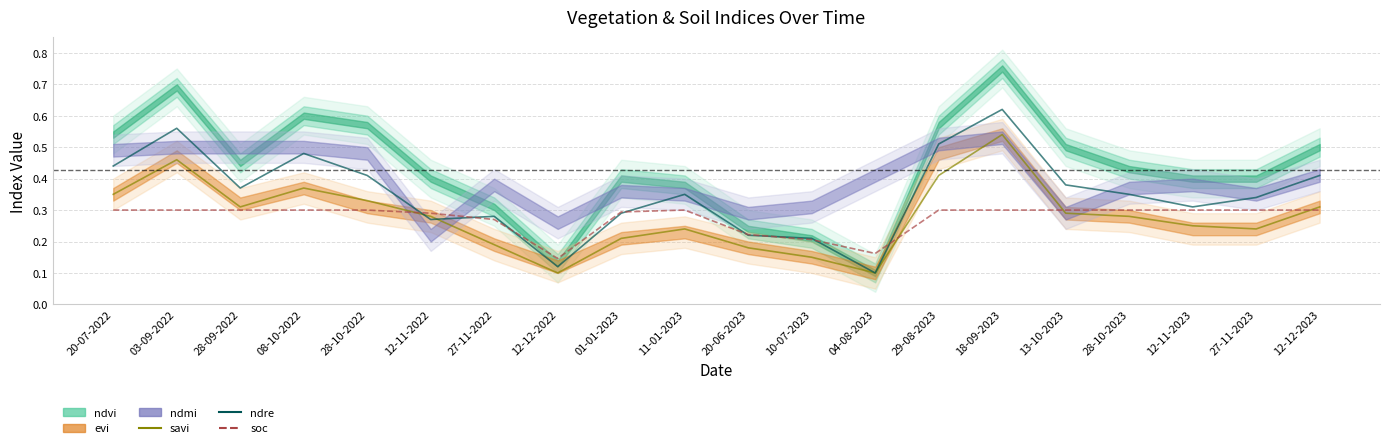

What is the sum of all soc values?

5.5